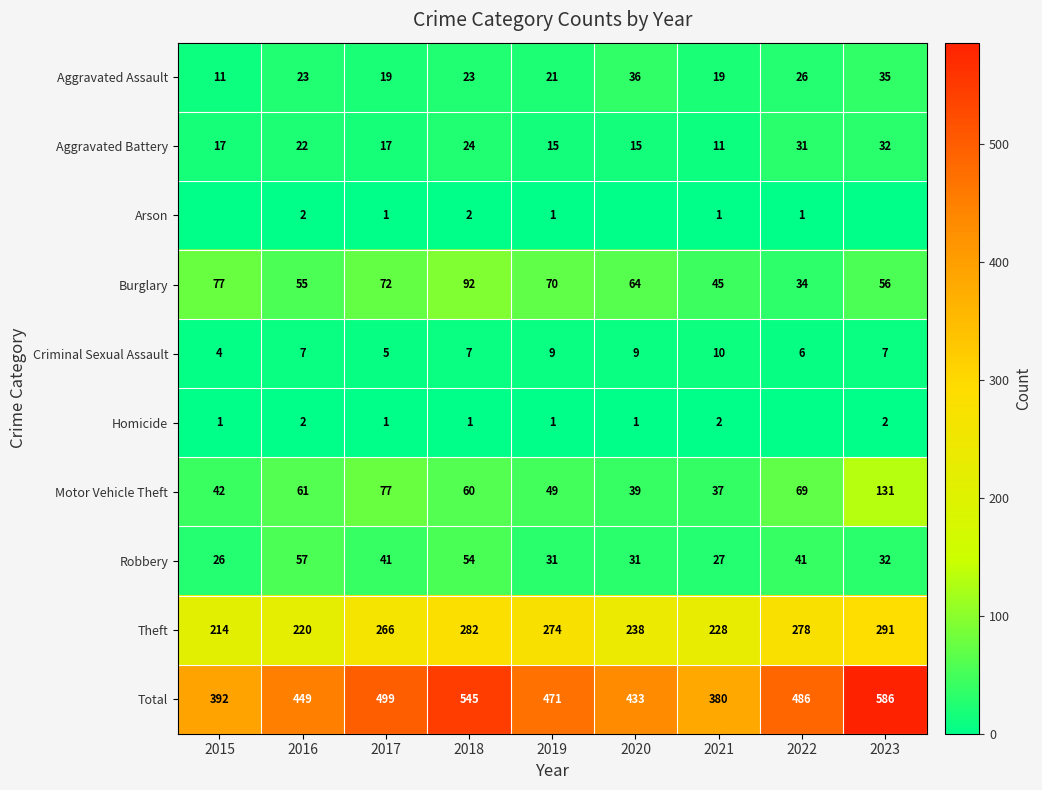

Which has a higher value, 2019 or 2023?

2023